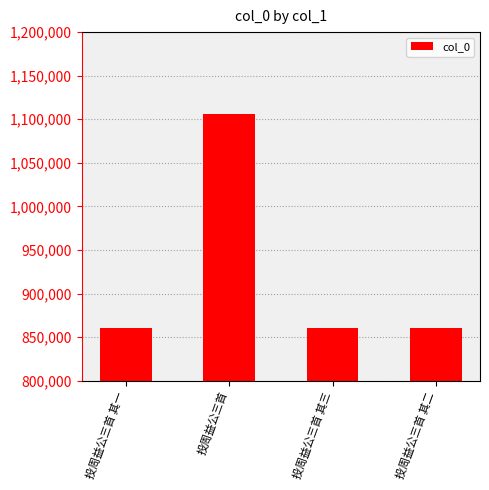

Read the value at 投周益公三首 其一.

860384